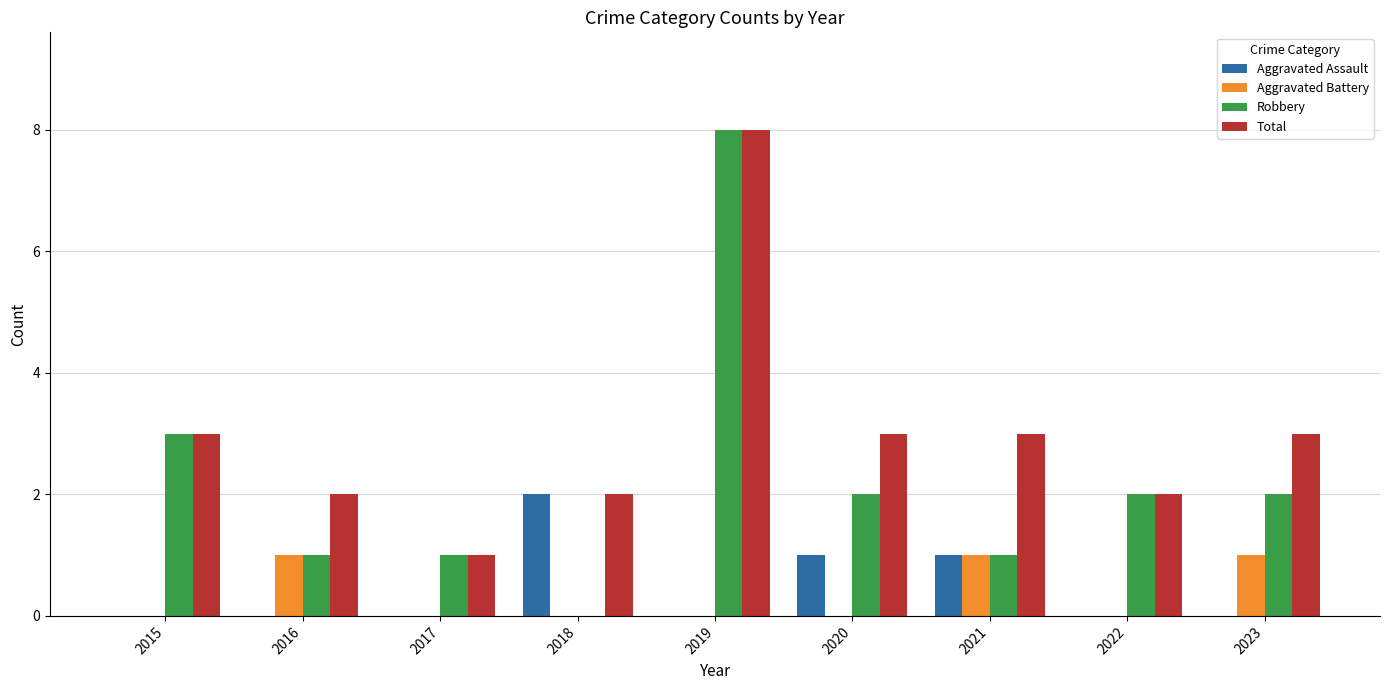

Reading left to right, transcribe all the data shown in this chart.

Aggravated Assault: 0	0	0	2	0	1	1	0	0
Aggravated Battery: 0	1	0	0	0	0	1	0	1
Robbery: 3	1	1	0	8	2	1	2	2
Total: 3	2	1	2	8	3	3	2	3